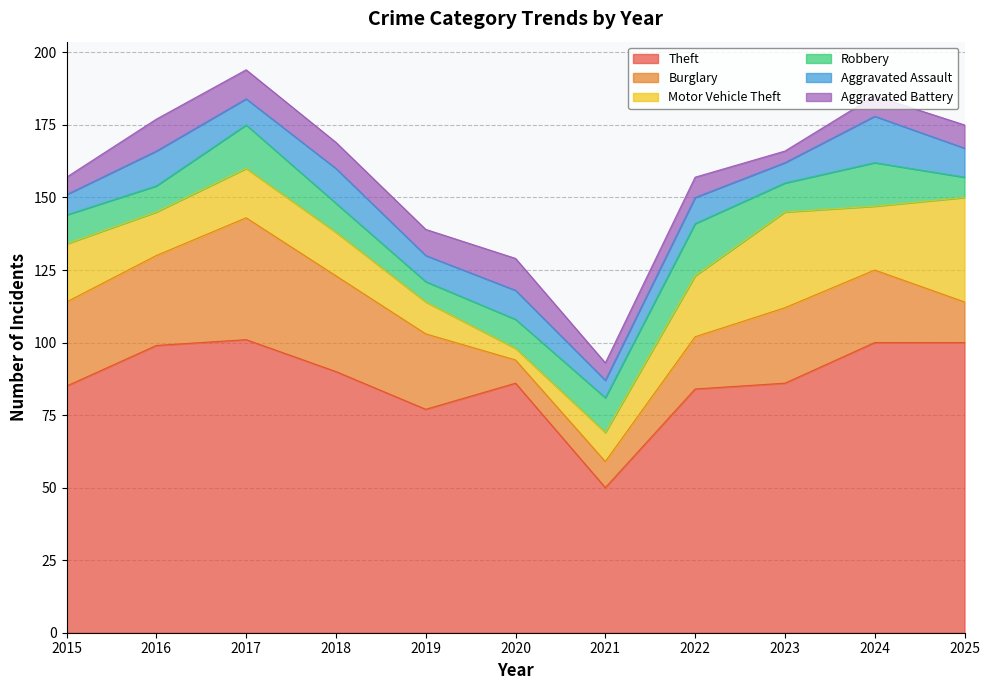

True or false: Motor Vehicle Theft and Theft intersect in this chart.

False